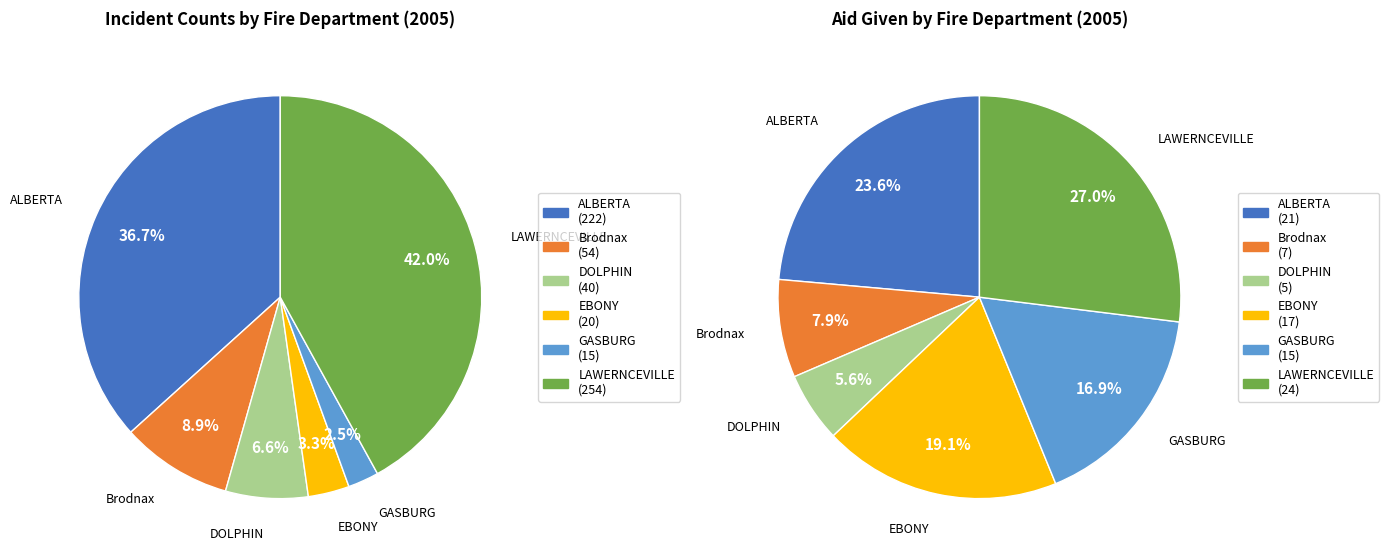

To the nearest percent, what portion does EBONY VOL. FIRE DEPT. represent?

19%